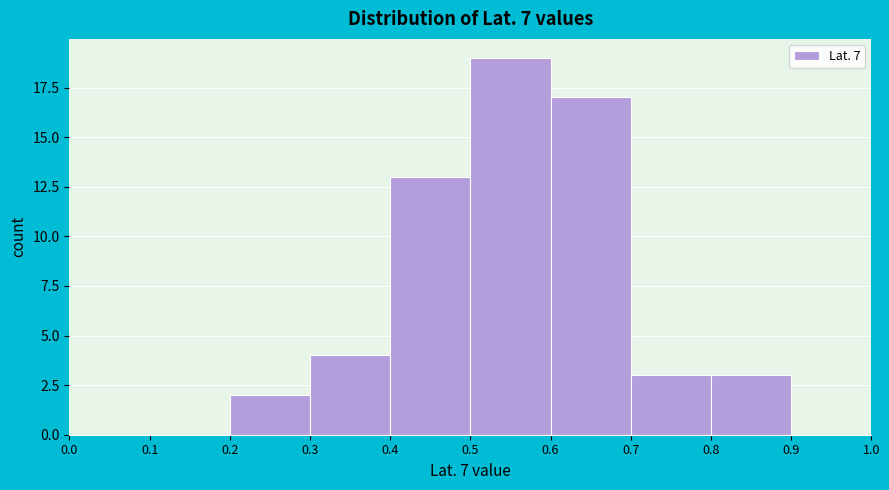

What is the height of the bar covering 0.8 to 0.9 on the x-axis? The values are not printed on the chart, so give them approximately, as read against the axis.

3